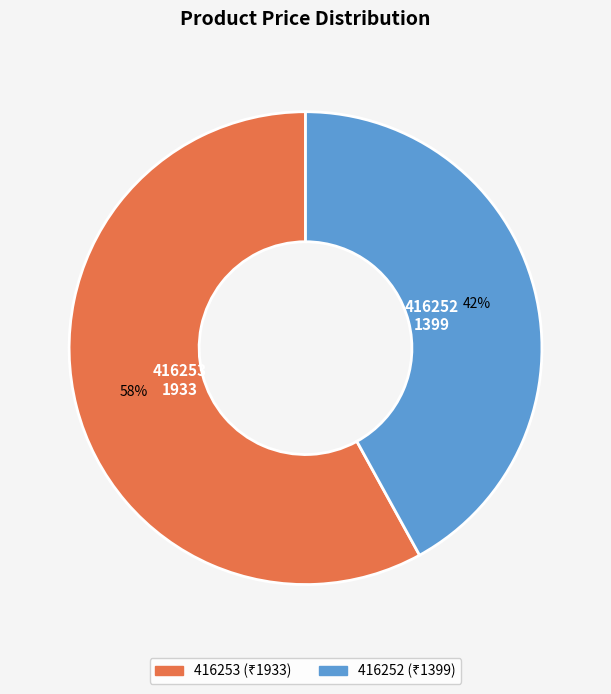

Combined, do 416252 and 416253 account for over 50%?

Yes